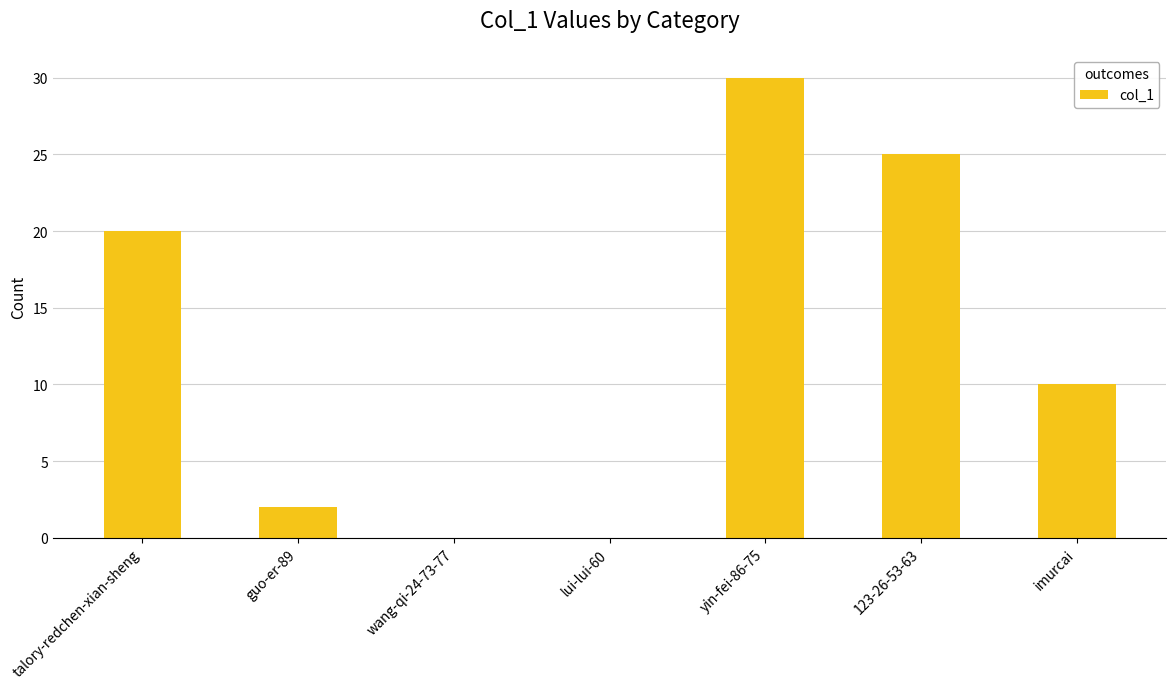

Reading left to right, transcribe all the data shown in this chart.

talory-redchen-xian-sheng=20	guo-er-89=2	wang-qi-24-73-77=0	lui-lui-60=0	yin-fei-86-75=30	123-26-53-63=25	imurcai=10